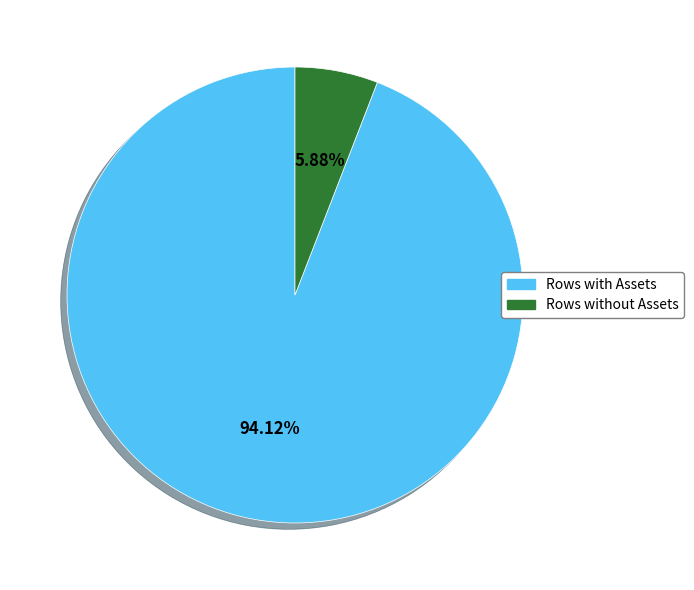

What is the majority slice?

Rows with Assets